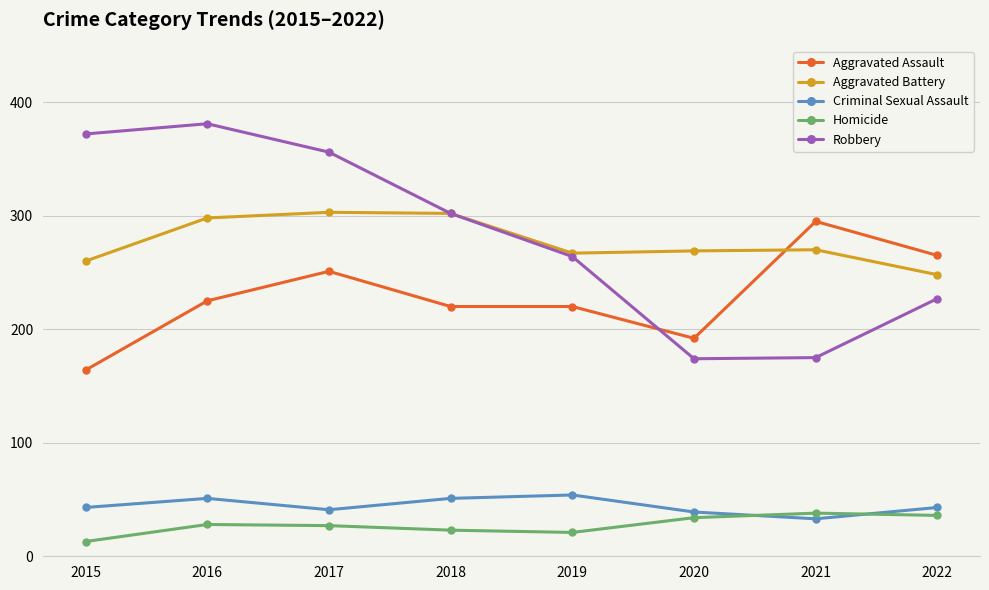

Is it true that Criminal Sexual Assault equals 51 at 2018?

True